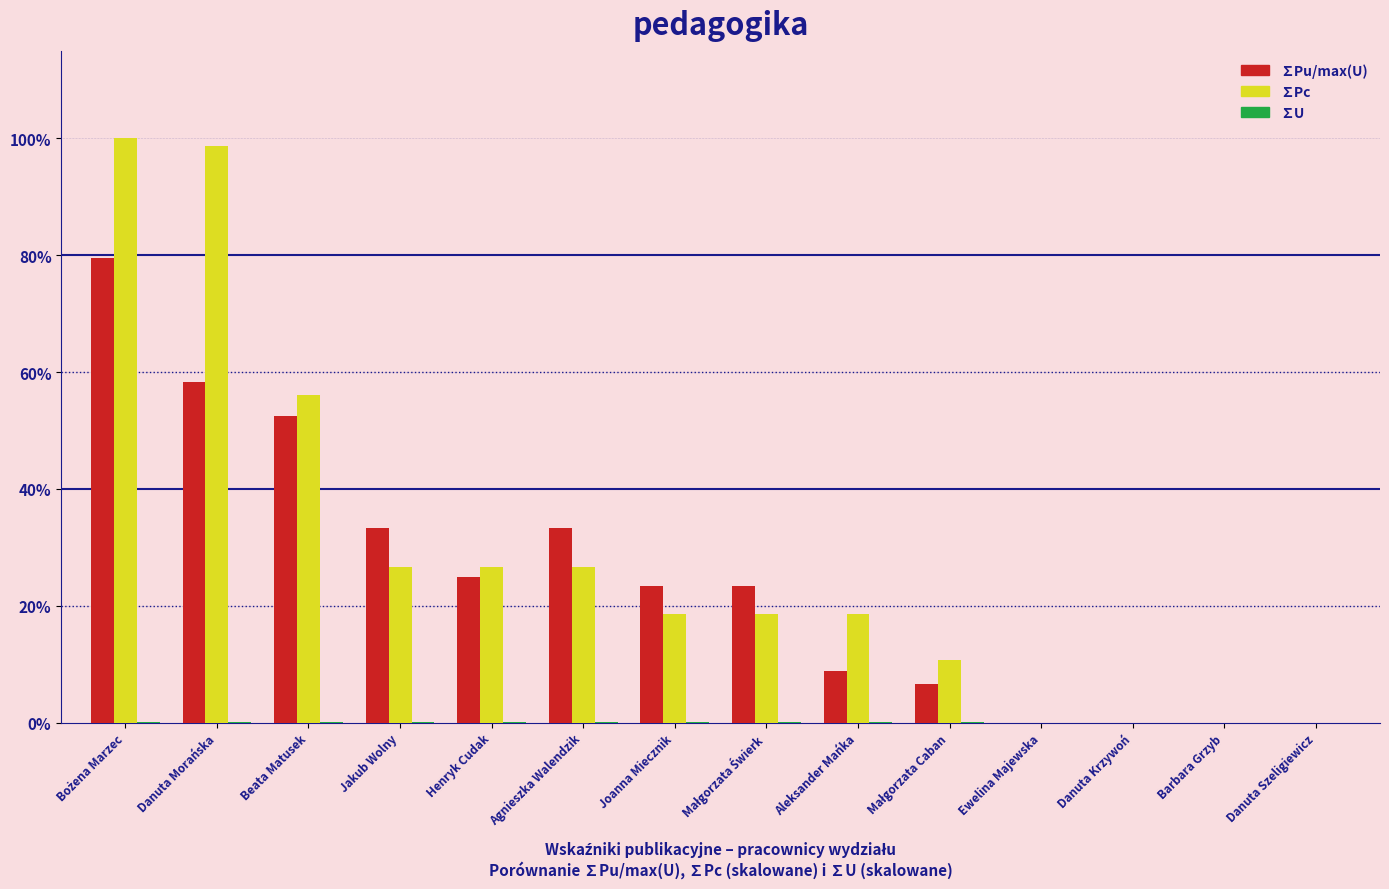

Which series changed the most between Danuta Morańska and Barbara Grzyb?

∑Pc